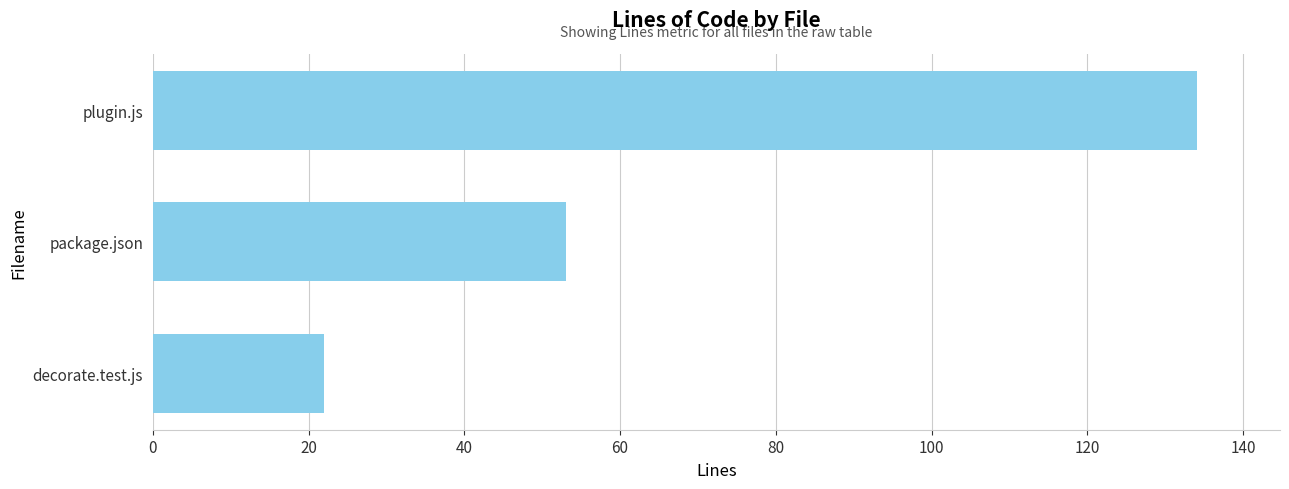

Does the chart contain any negative values?

No